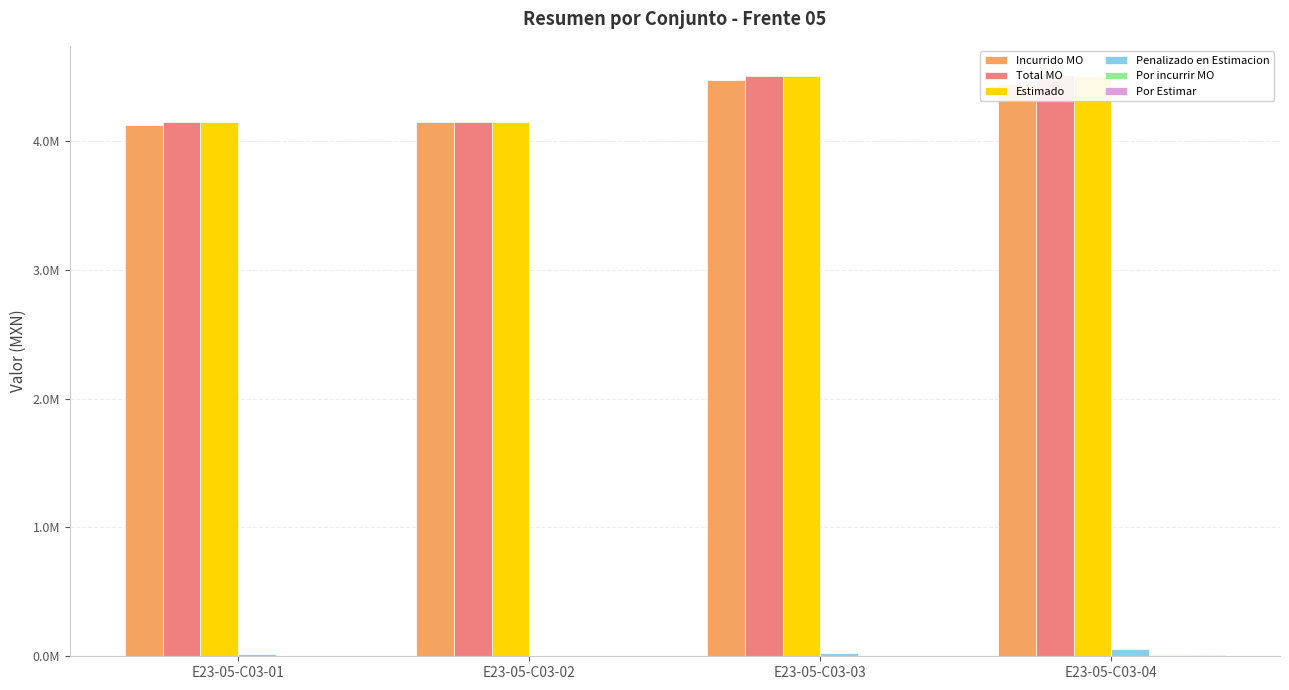

What is the value of the Estimado bar at the 1st from the left?

4145475.9